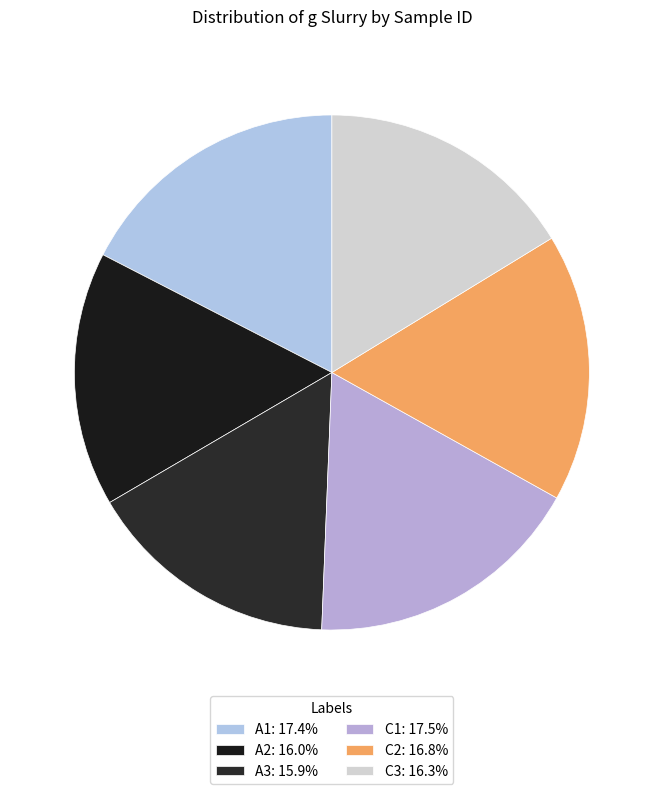

Which slice is the largest?

C1